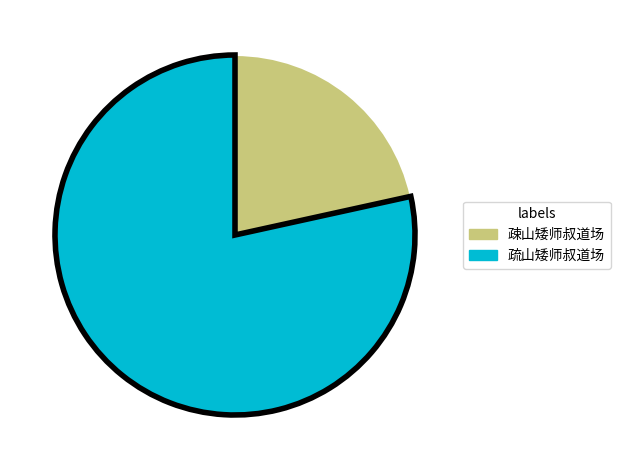

Is the sum of 疏山矮师叔道场 and 疎山矮师叔道场 greater than half?

Yes